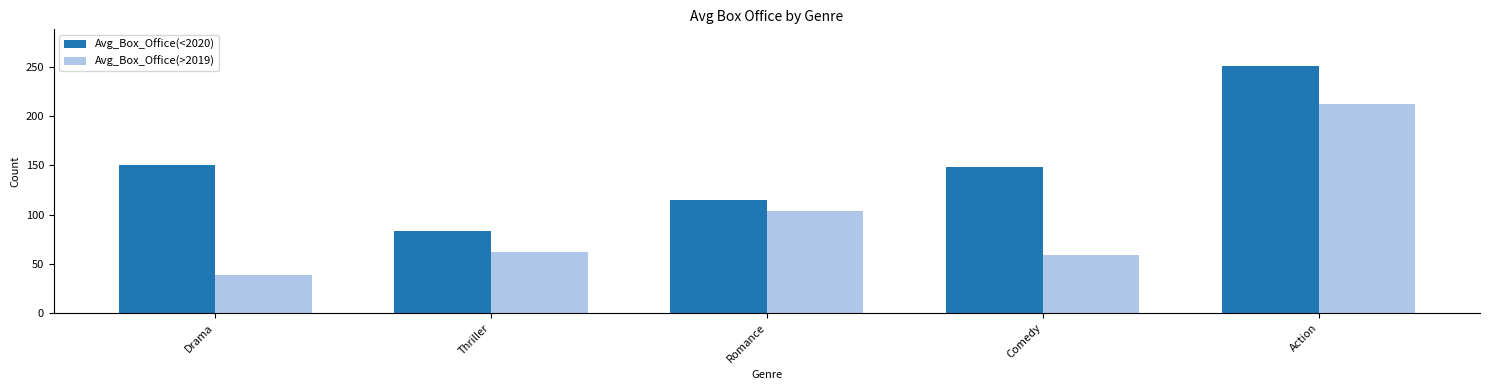

True or false: Avg_Box_Office(<2020) has a value of 148.3 at Comedy.

True